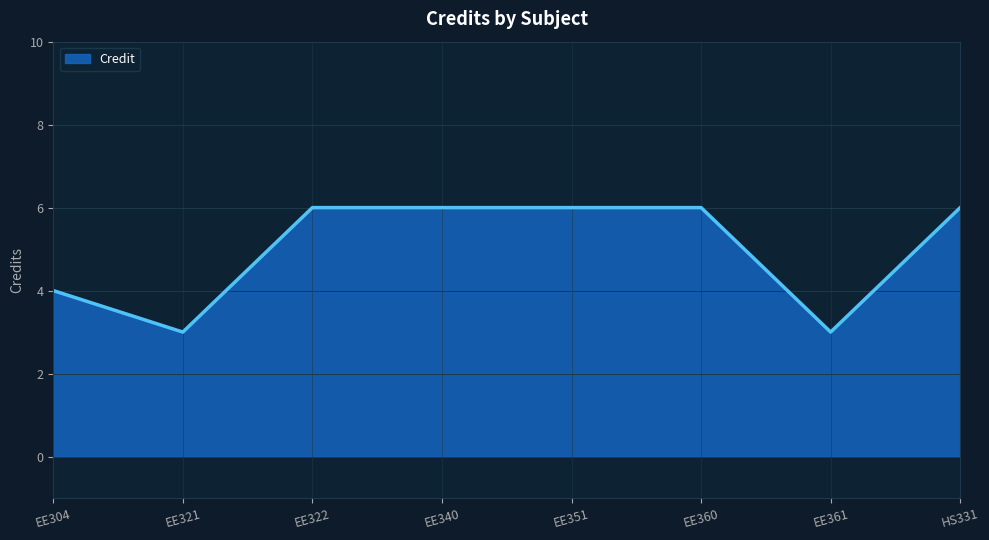

What is the maximum value shown in the chart?

6